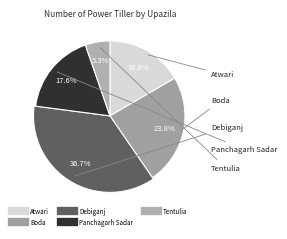

What is the change in value from Atwari to Debiganj?

+181